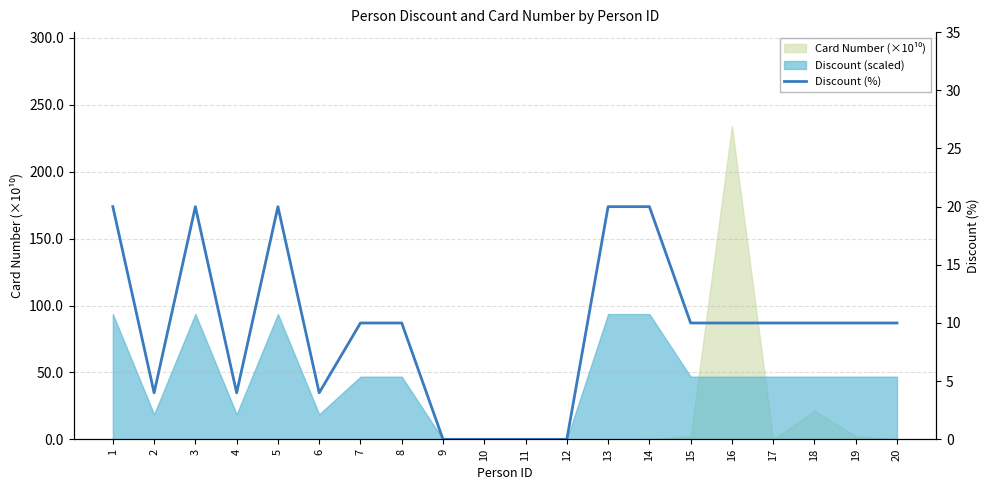

Which category has the lowest value across all series?

9